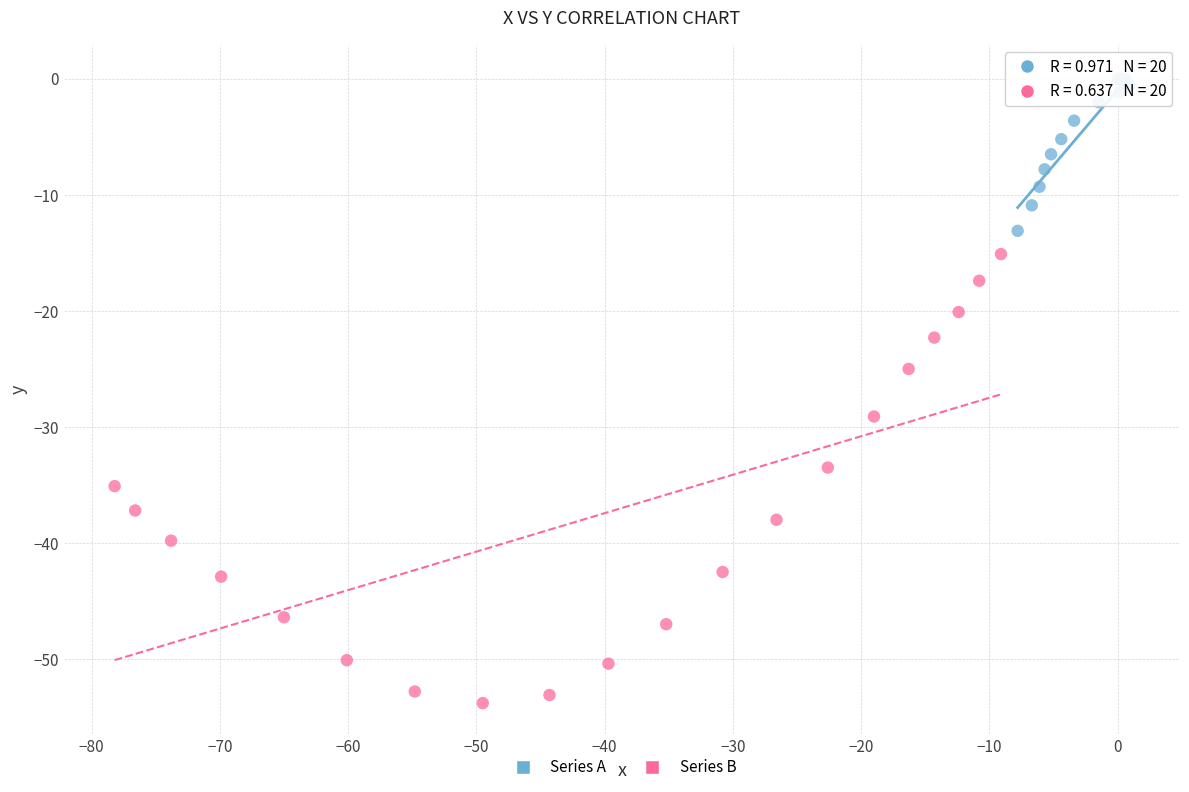

Which series reaches the minimum Y coordinate?

Series B